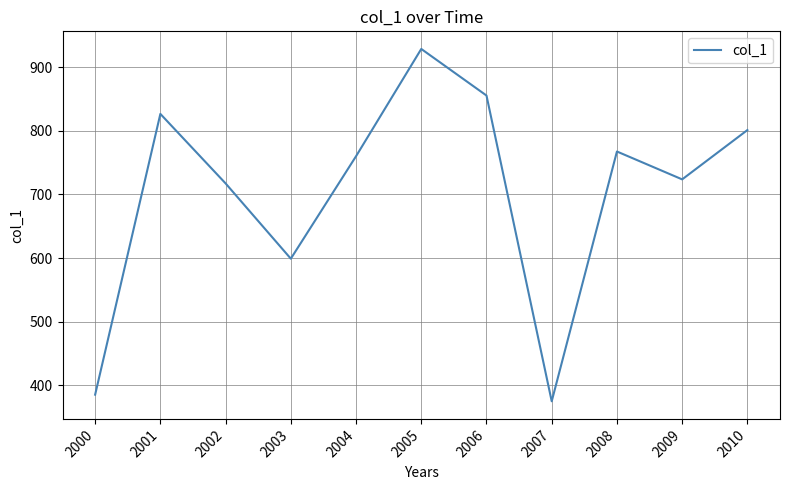

What is the average value?

703.6